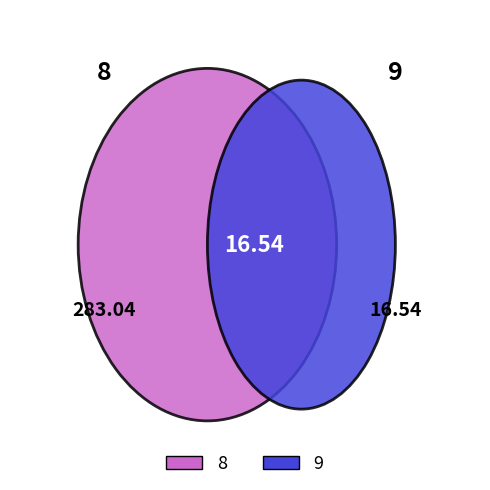

What is the smallest slice in the pie chart?

9